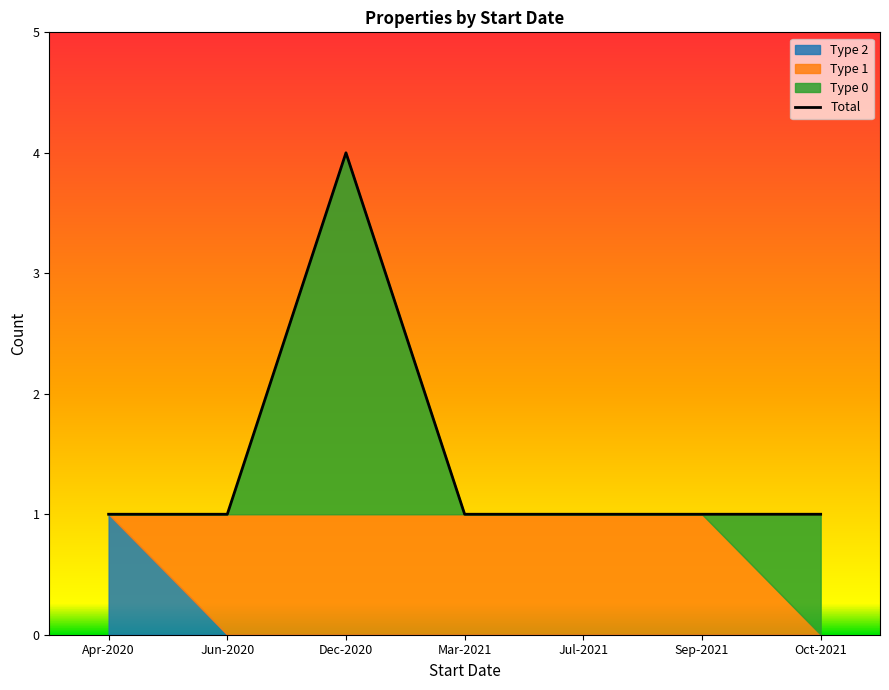

Does the chart display data point markers on the line(s)?

No